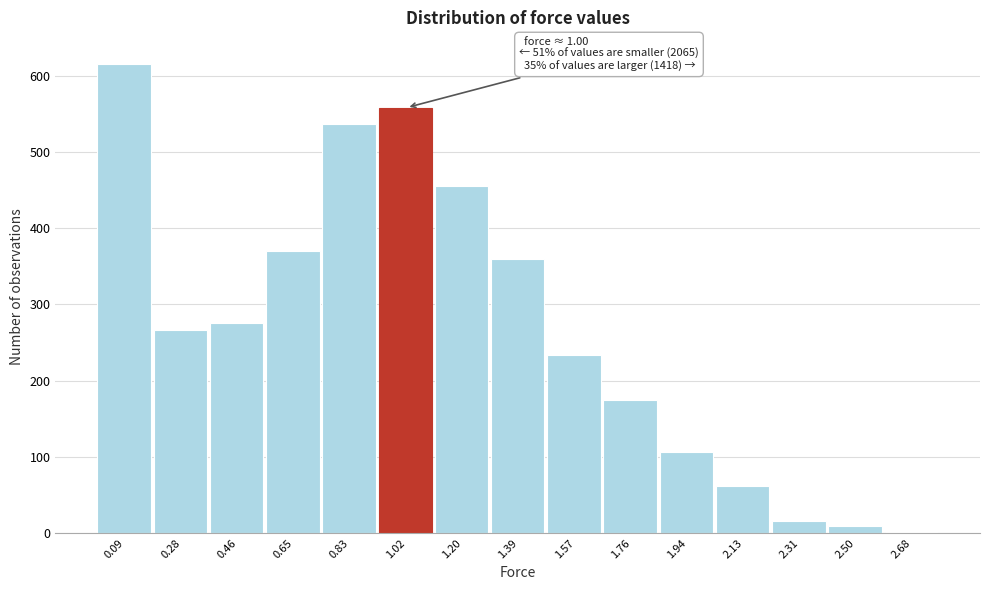

Over which range of the x-axis is the bar tallest?

0.00 to 0.18